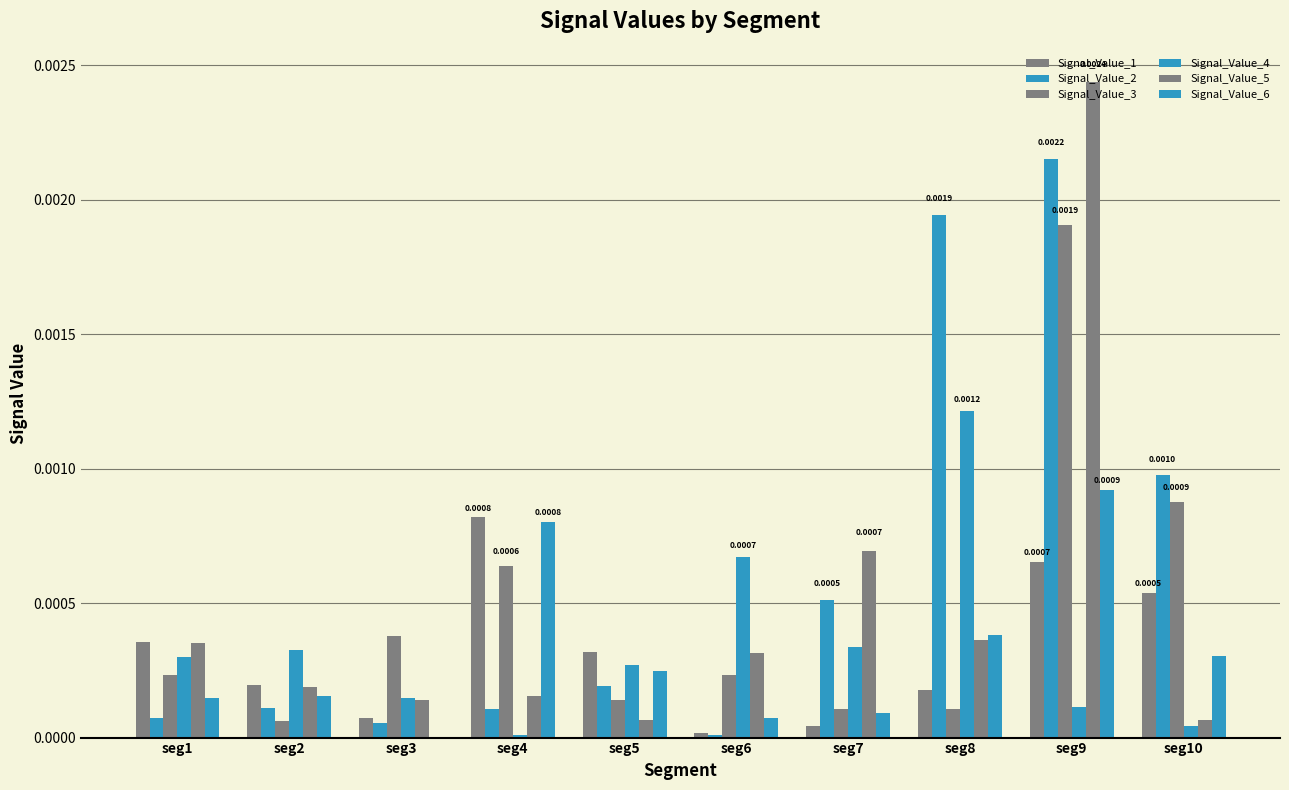

How many distinct data groups are displayed?

6